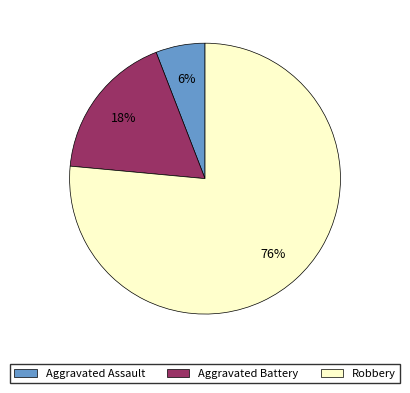

Does Aggravated Assault account for over 50% of the chart?

No